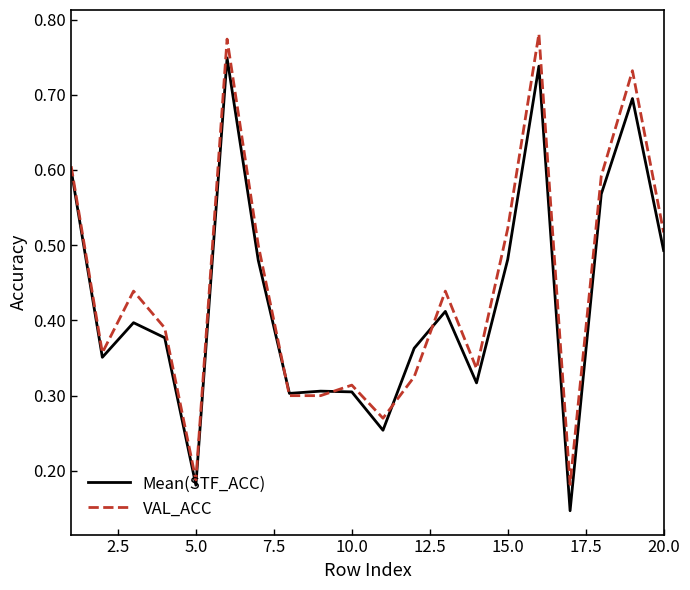

List the series in order of their peak value, lowest first.

Mean(STF_ACC), VAL_ACC